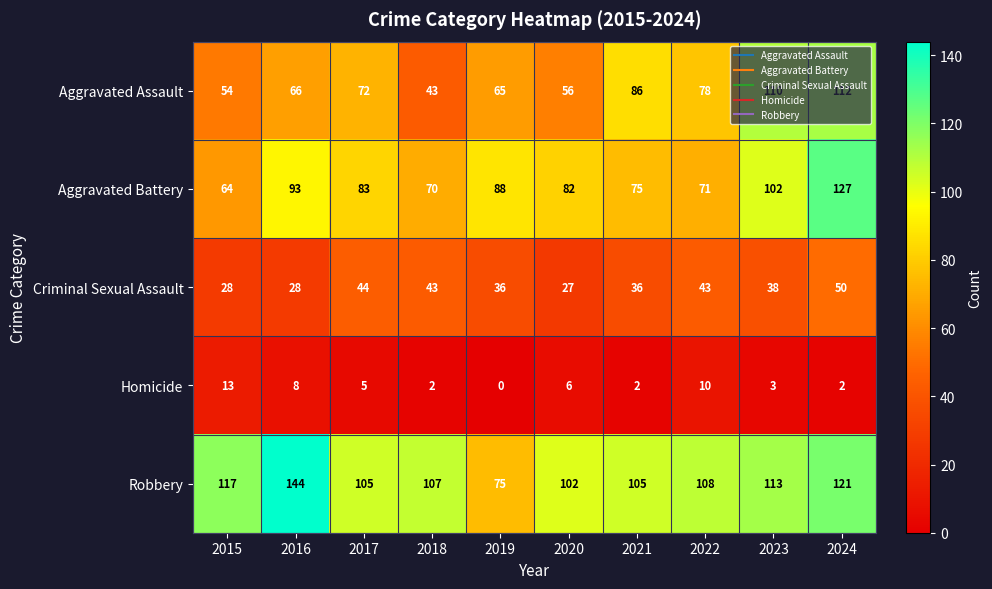

The value of Aggravated Assault at 2023 is 110. True or false?

True